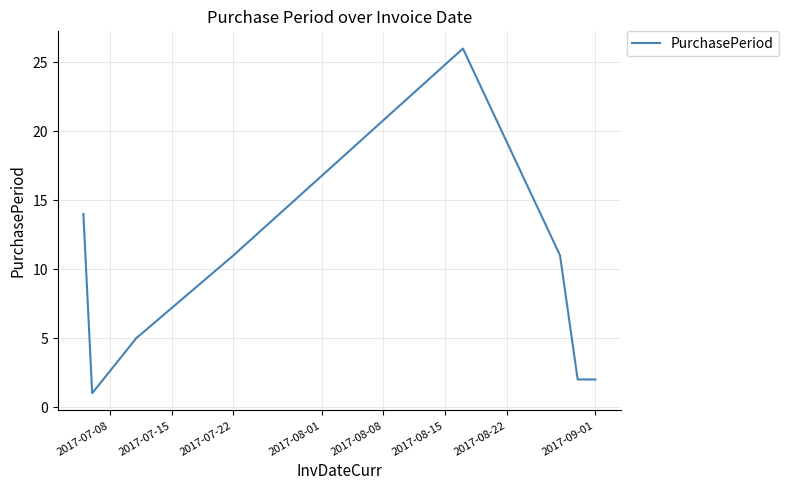

True or false: the data has more than 1 interior local peaks.

False